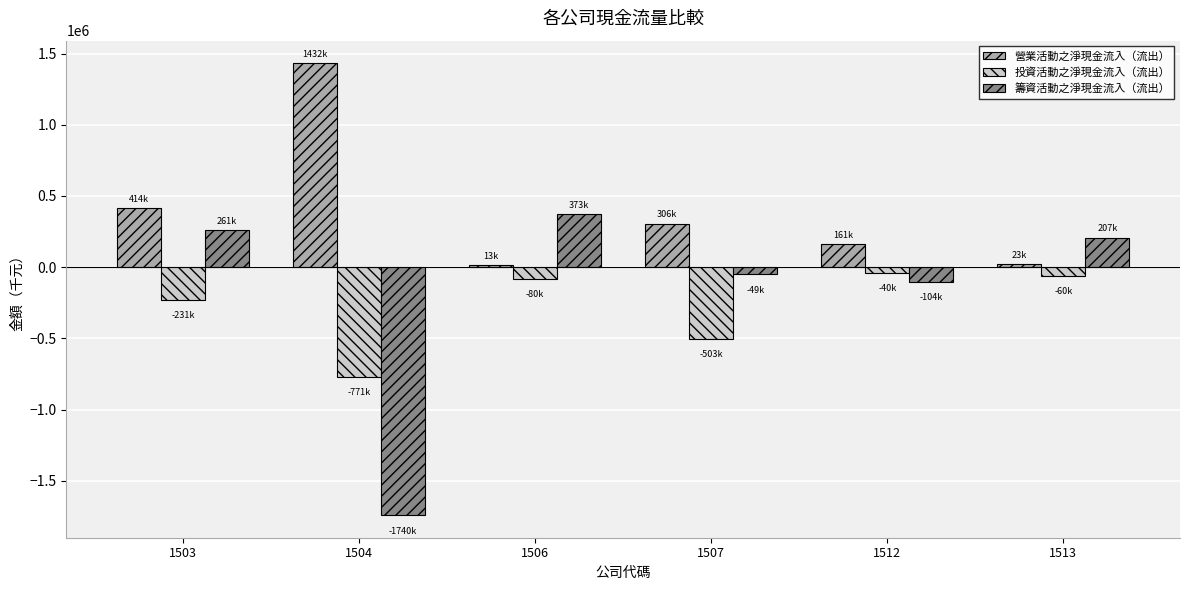

At which category is the sum across all series the highest?

1503